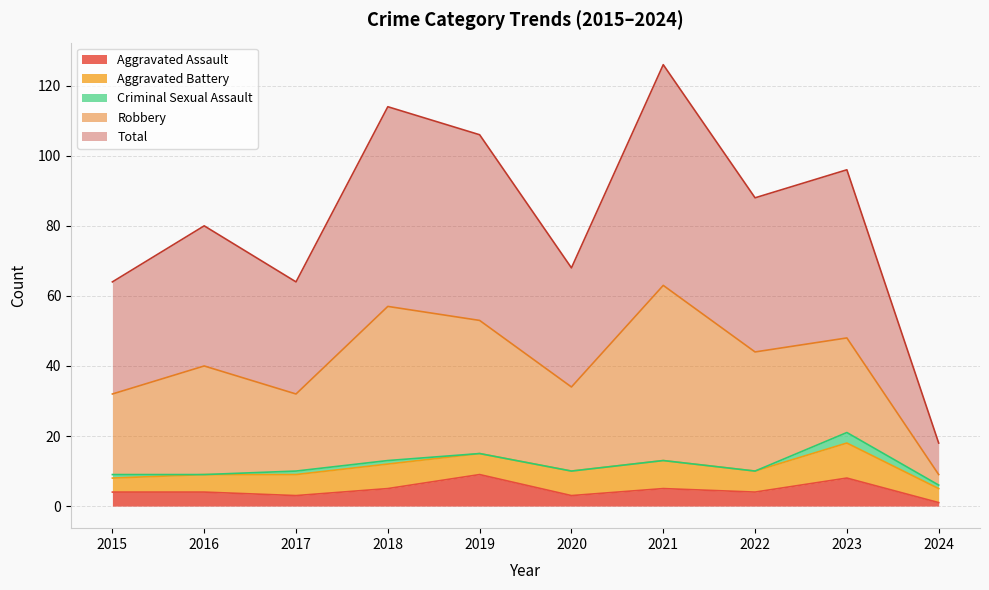

True or false: Criminal Sexual Assault and Aggravated Assault cross at least once.

False